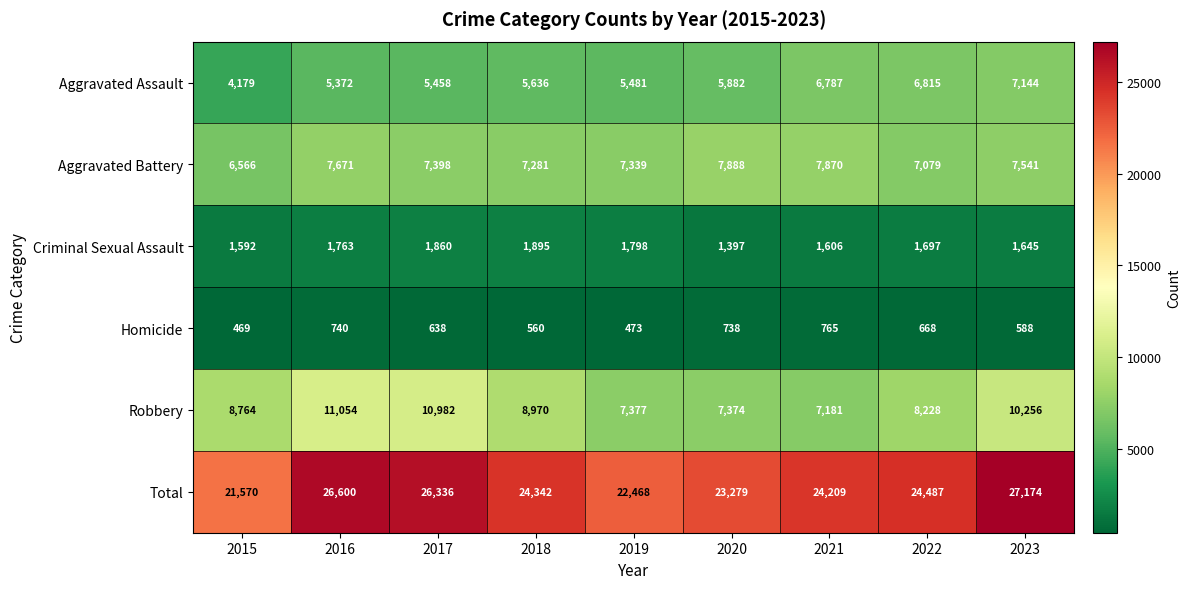

Which category has the lowest value across all series?

2015